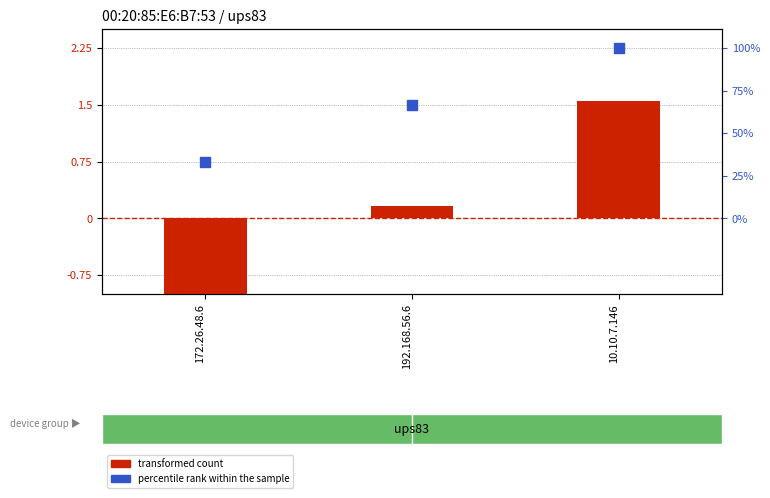

What is the total value across all series at 172.26.48.6?

-1.0